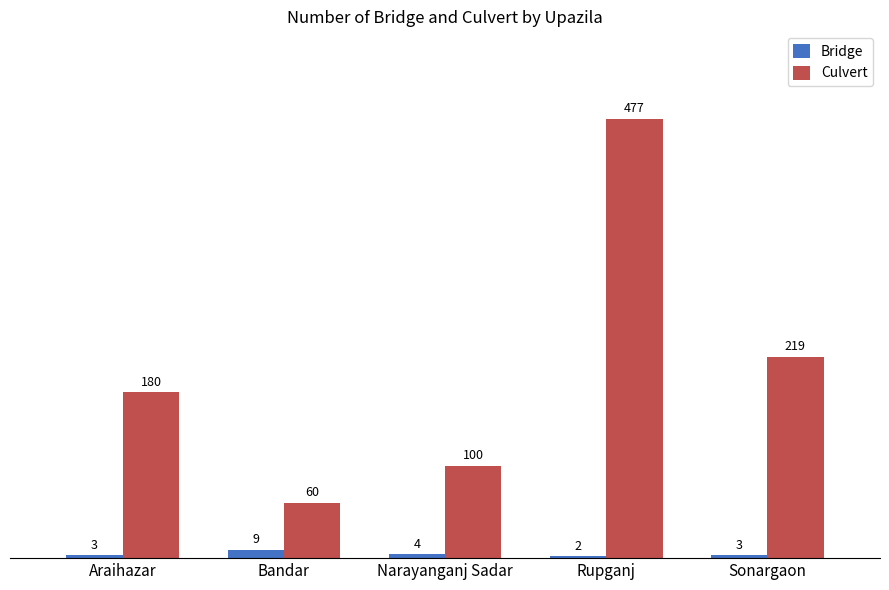

Count the number of data series in this chart.

2